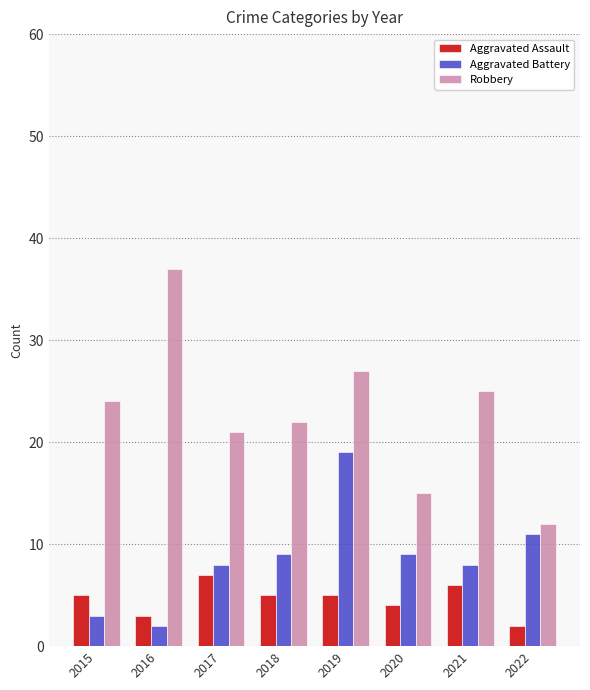

At how many categories does at least one series exceed 16?

6